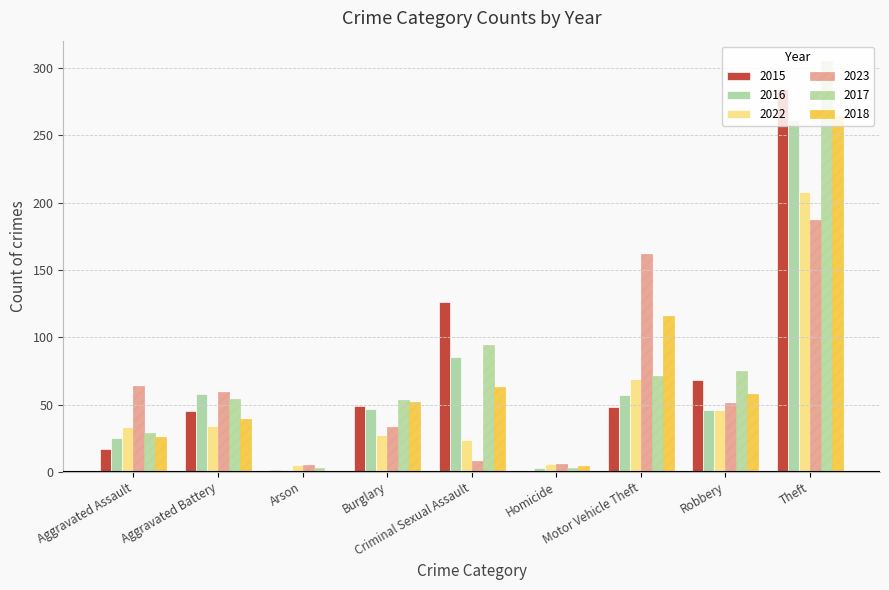

Reading left to right, list all the values displayed in this chart.

2015: 17	45	1	49	126	0	48	68	284
2016: 25	58	1	47	85	3	57	46	261
2022: 33	34	5	27	24	6	69	46	208
2023: 64	59	5	33	8	6	162	51	187
2017: 29	54	3	53	94	3	71	75	305
2018: 26	39	0	52	63	4	116	58	264